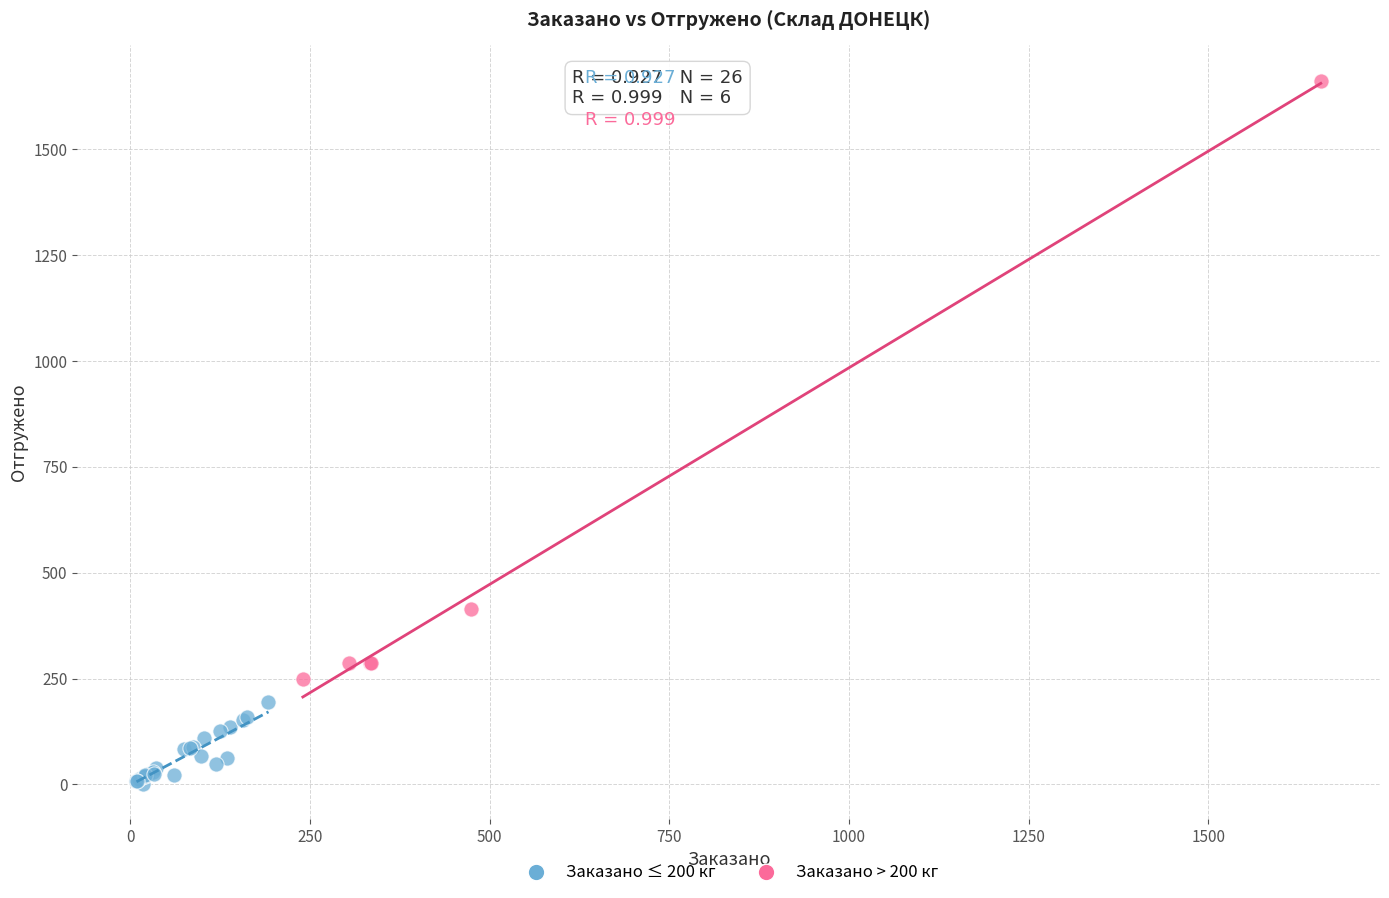

Which series reaches the minimum Y coordinate?

Заказано ≤ 200 кг